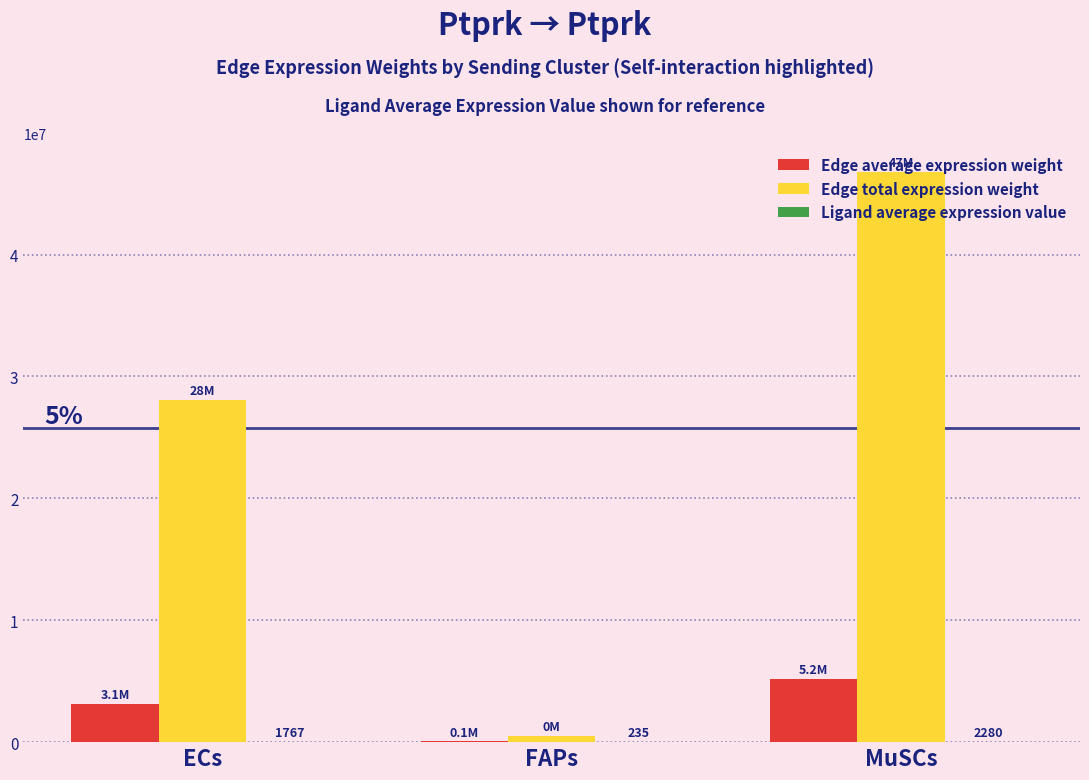

Which series changed the most between ECs and FAPs?

Edge total expression weight